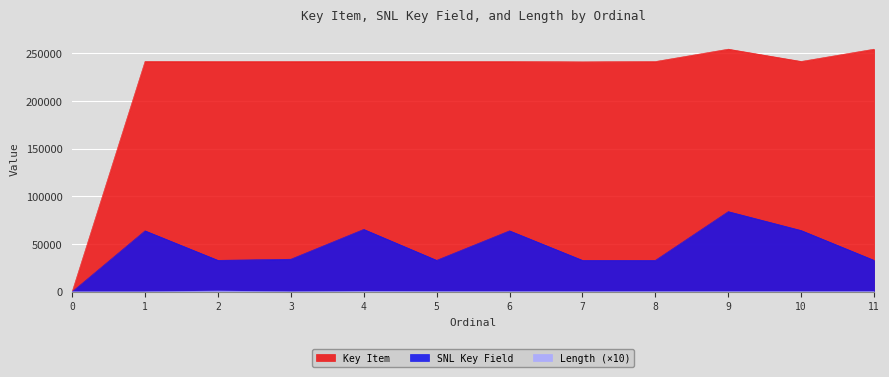

Where is the first local minimum for Key Item?

2